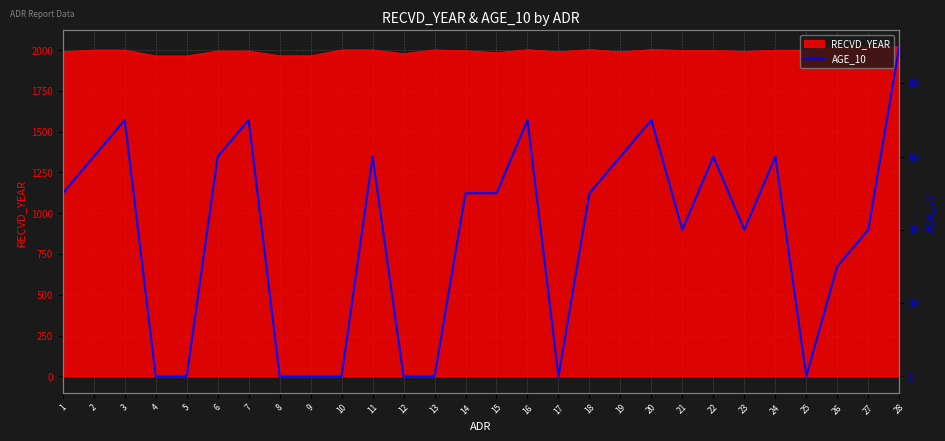

At which label does the data first exceed 50?

2